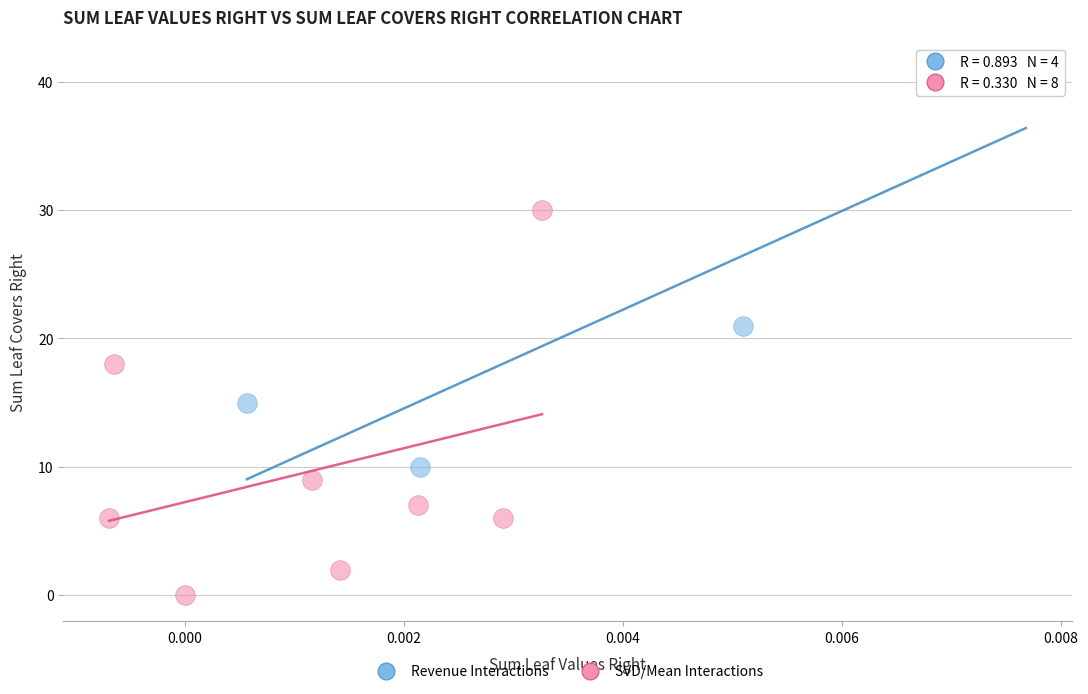

Which series has the widest spread of Y values?

Revenue Interactions